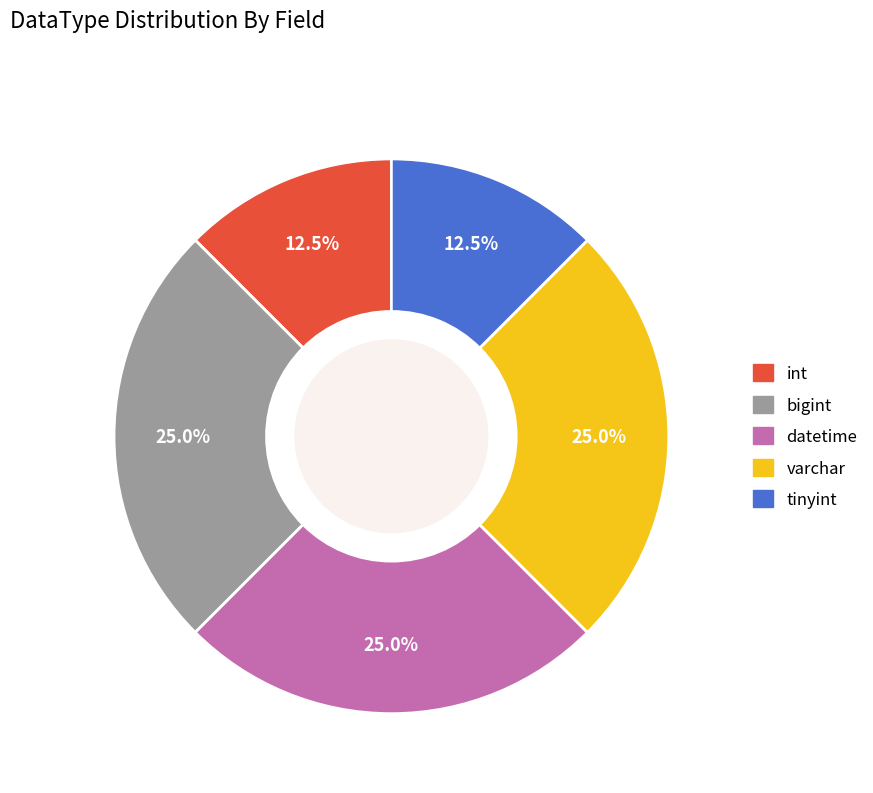

Is there any slice that represents more than half of the pie?

No